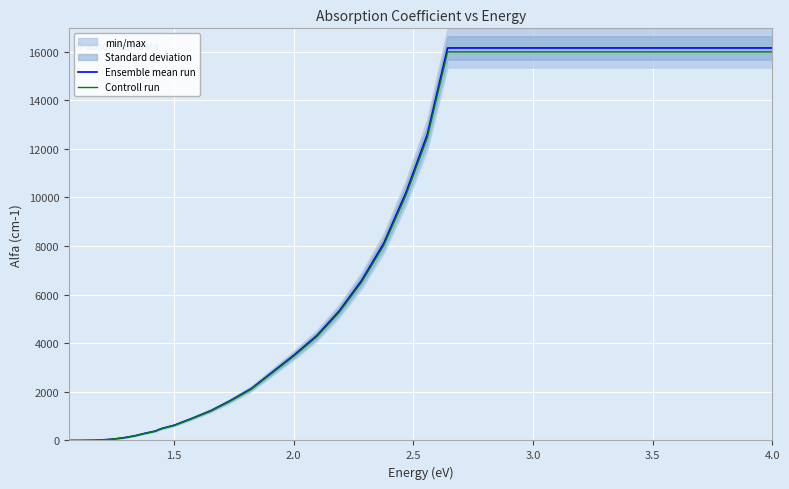

What is the highest value of the Controll run series?

15991.5